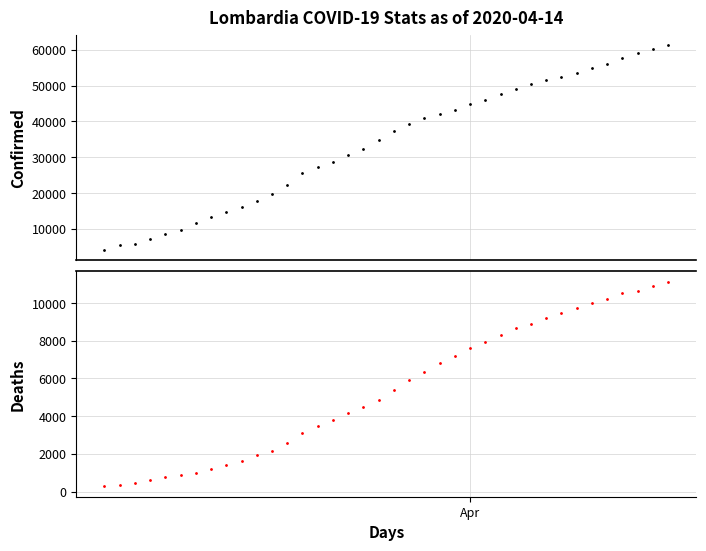

True or false: Confirmed and Deaths cross at least once.

False